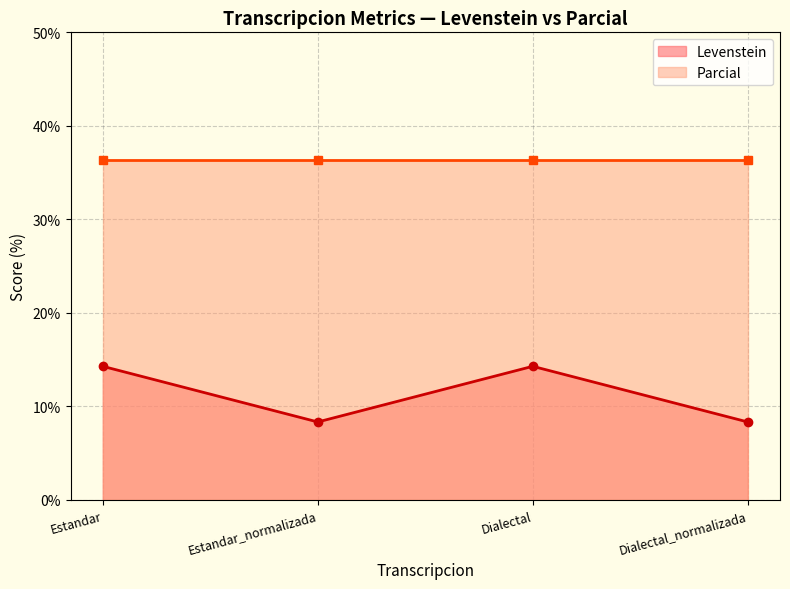

At which category does the data reach its first local peak?

Dialectal